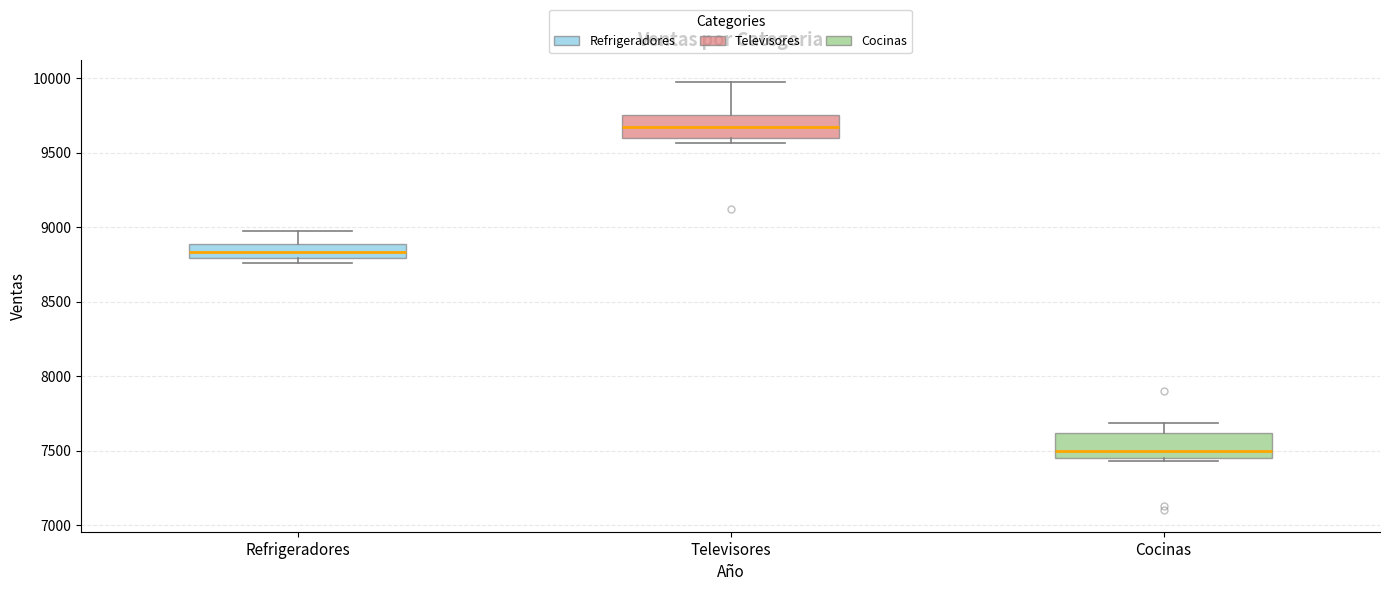

Where does the upper whisker of the box for Cocinas end on the y-axis? The values are not printed on the chart, so give them approximately, as read against the axis.

7700